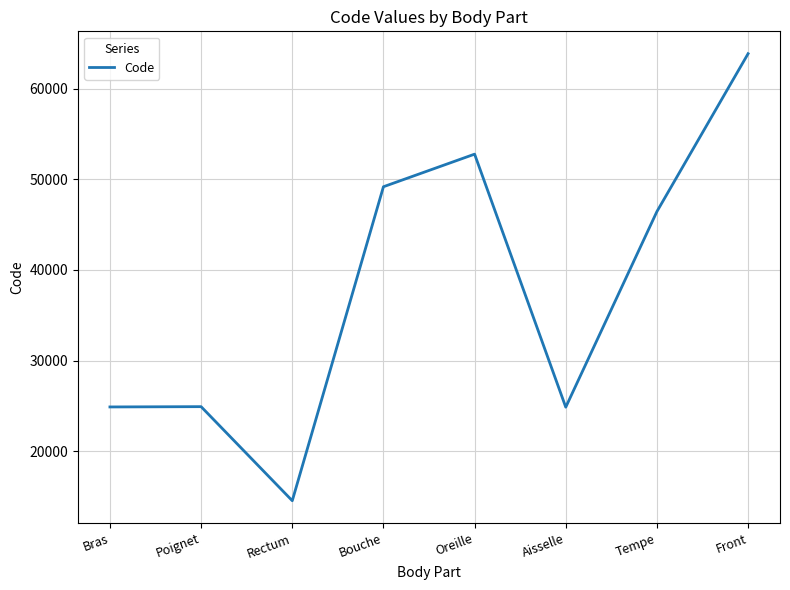

At which category does the data reach its first local valley?

Rectum